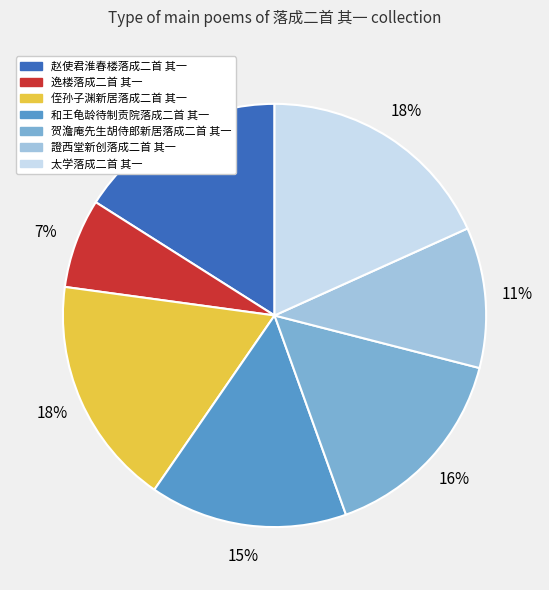

Is it true that 證西堂新创落成二首 其一 is 11% of the pie?

True